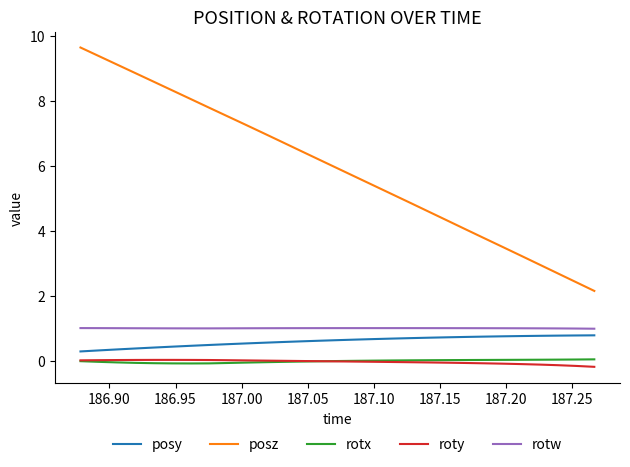

How many values in the posz series exceed 5?

18